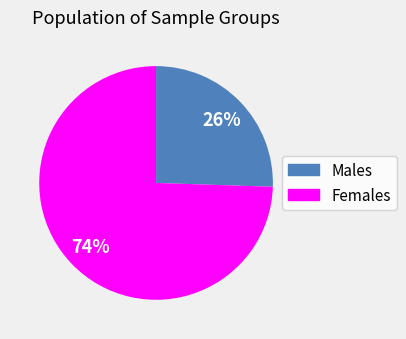

Does any single category account for the majority?

Yes